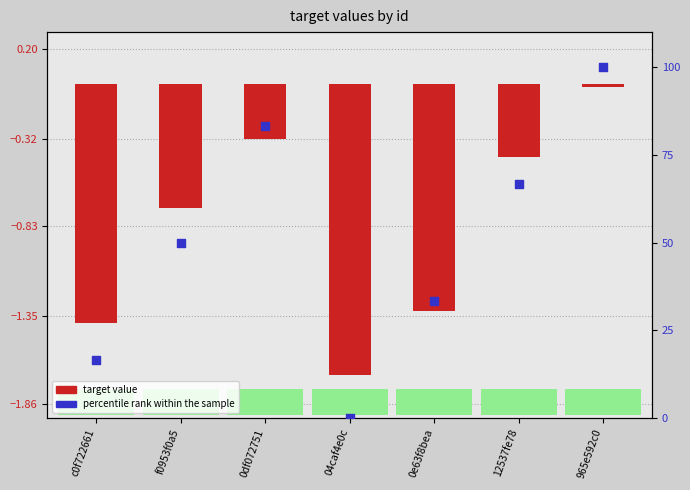

At which category is the sum across all series the highest?

965e592c0